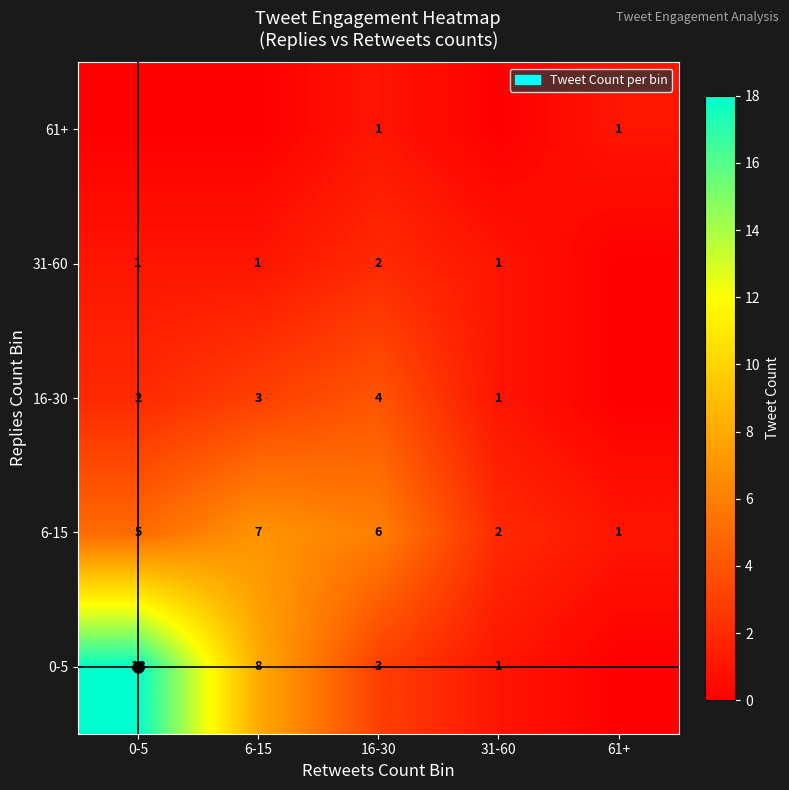

What is the sum of the 0-5 values at 31-60 and 0-5?

19